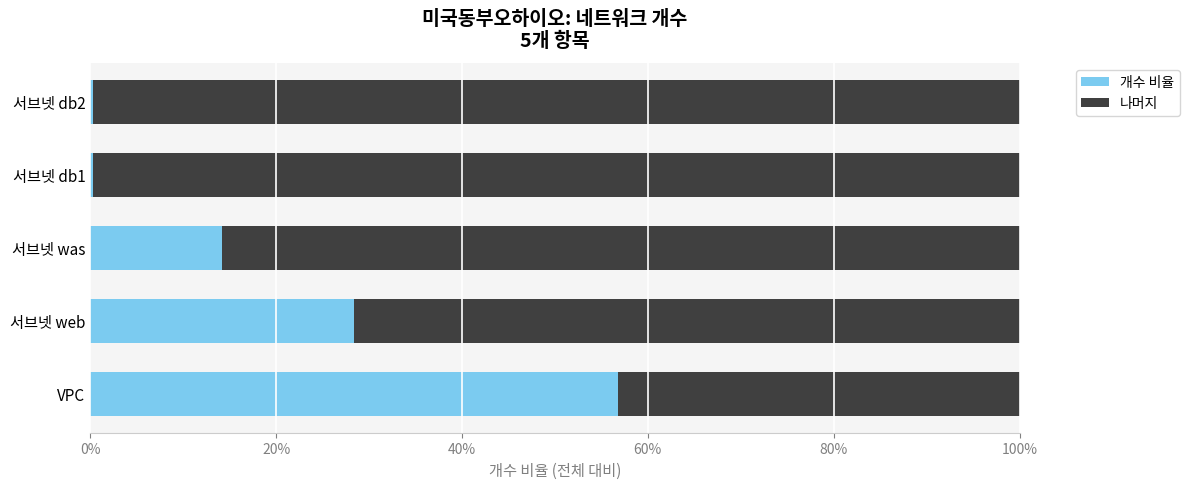

Reading right to left, what are all the values shown in this chart?

개수 비율: 0.0	0.0	0.1	0.3	0.6
나머지: 1.0	1.0	0.9	0.7	0.4